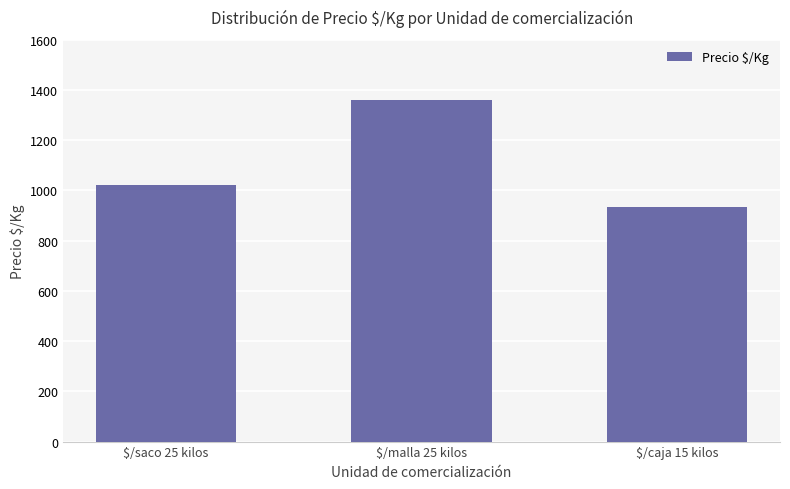

What is the greatest value displayed?

1362